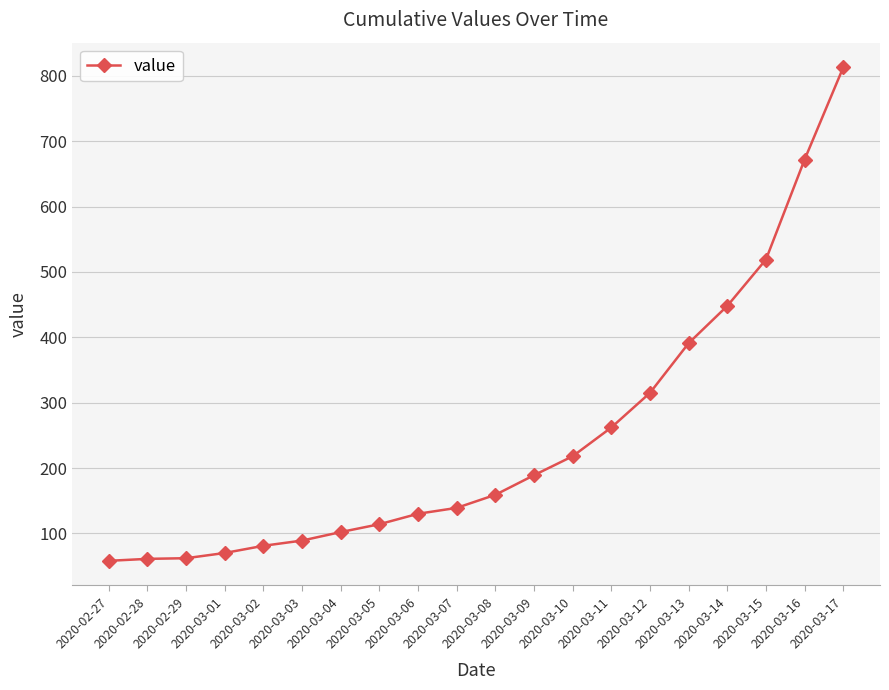

Approximately how many times larger is the value at 2020-03-05 compared to 2020-03-04?

1.1